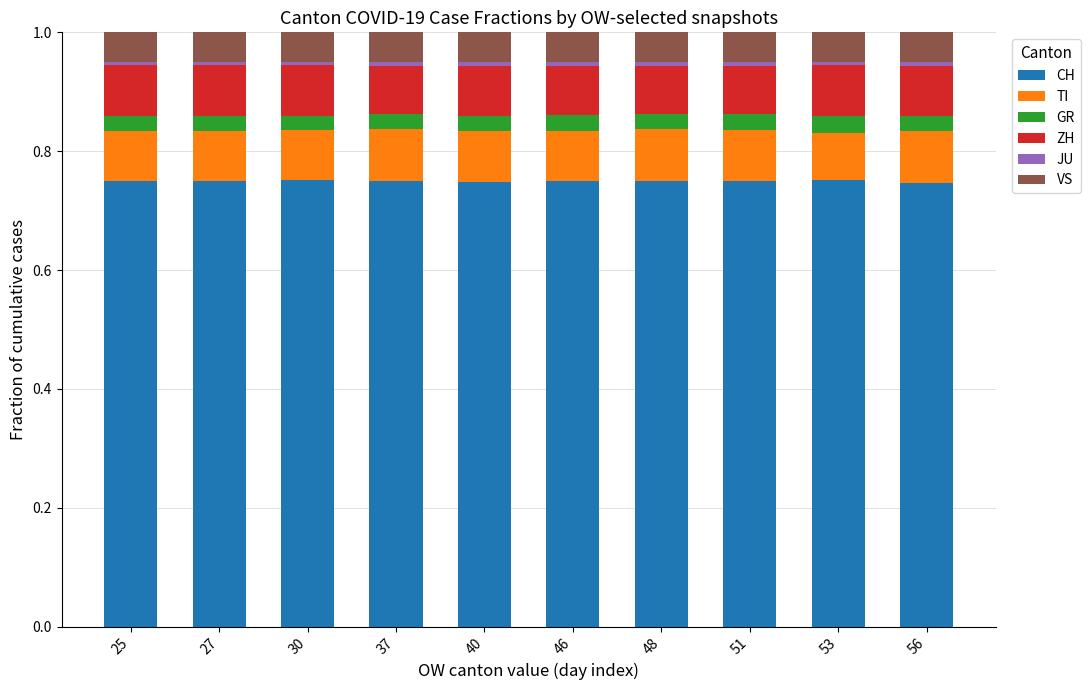

Does the chart contain stacked bars?

Yes